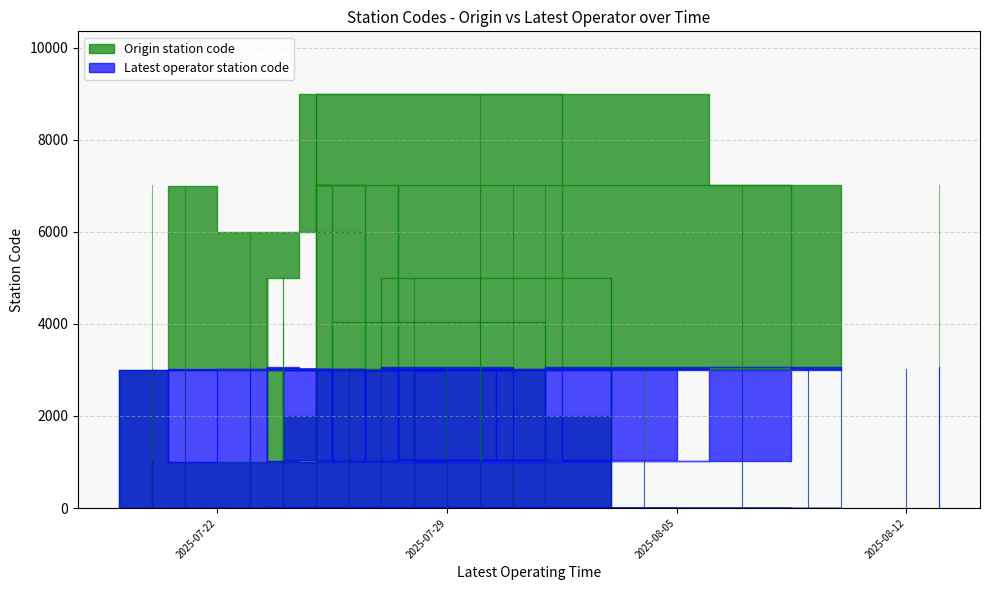

What is the difference between the Origin station code values at 38 and 34?

2998